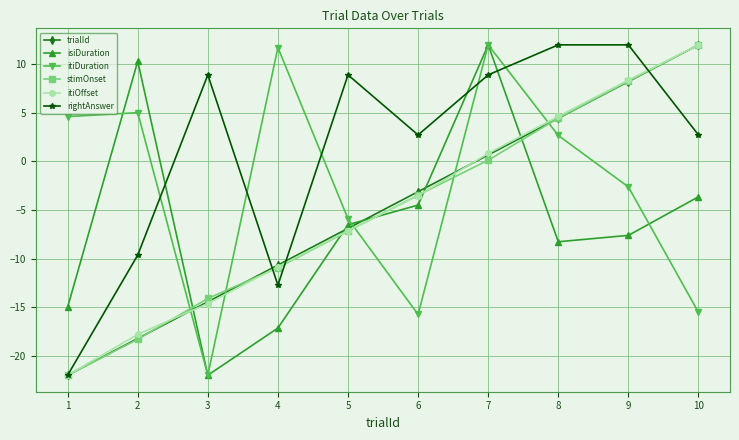

Is the value of itiDuration at 5 greater than the value of stimOnset at 3?

Yes